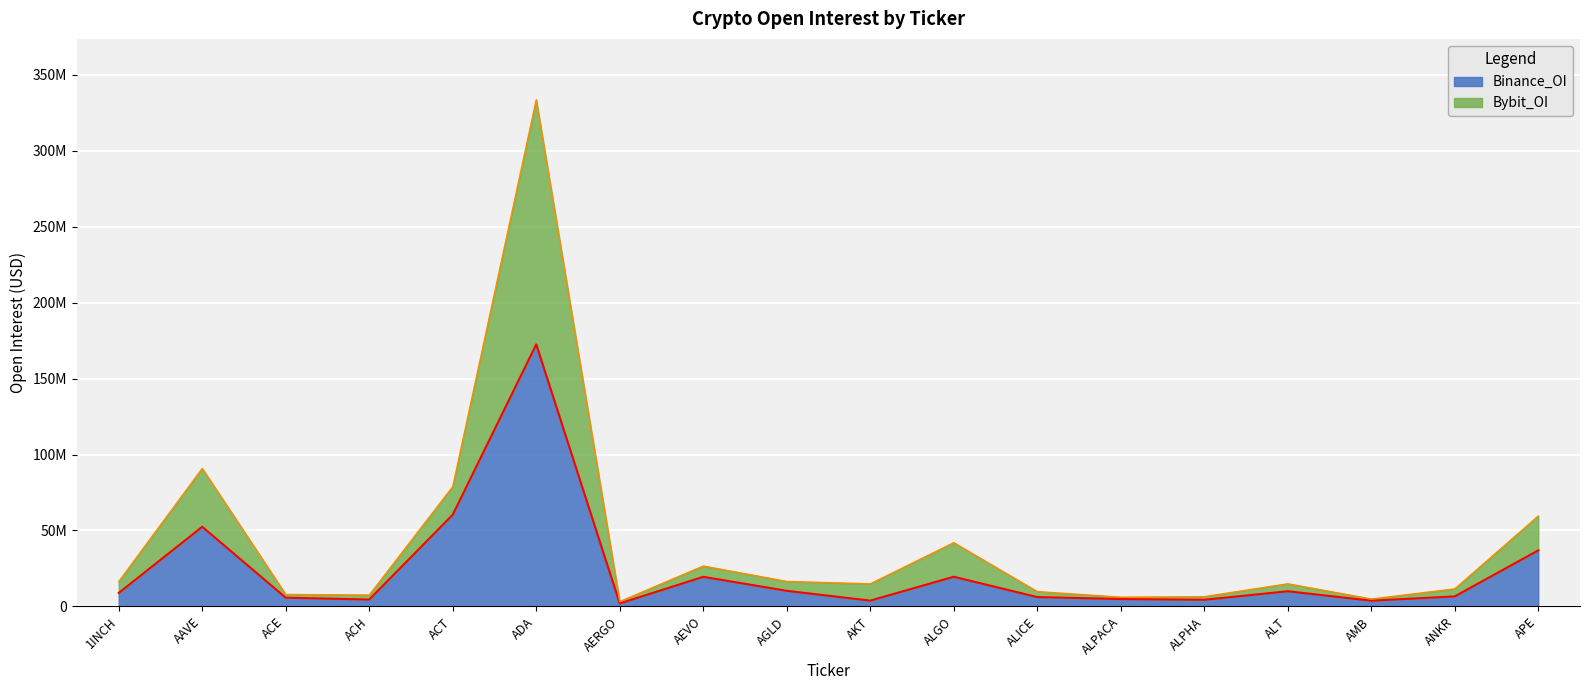

Which series has the widest spread of values?

Bybit_OI